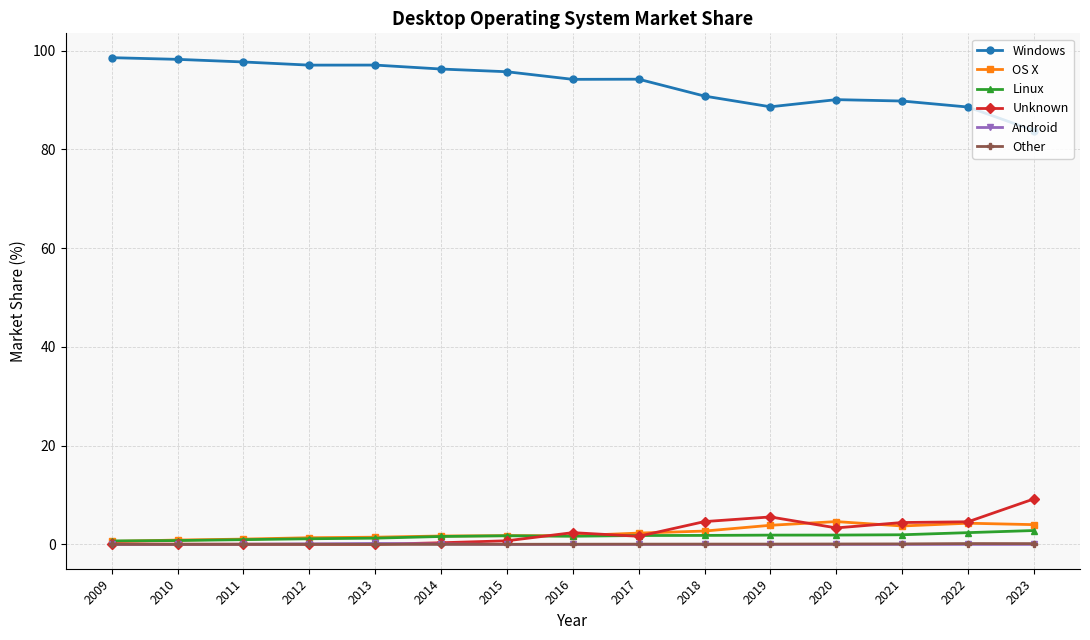

What is the value of the Unknown point at the 14th from the left?

4.6